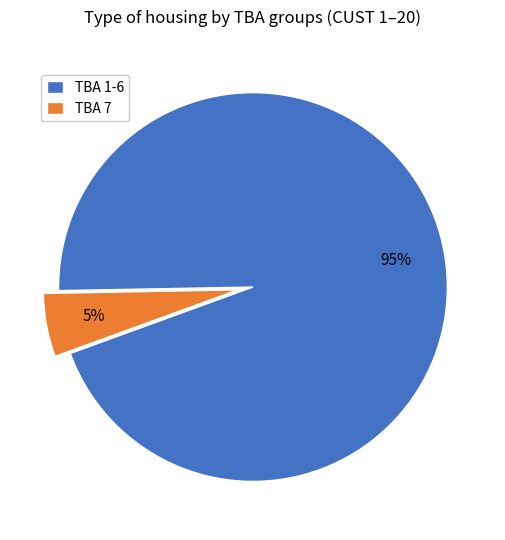

Between TBA 1-6 and TBA 7, which is larger?

TBA 1-6